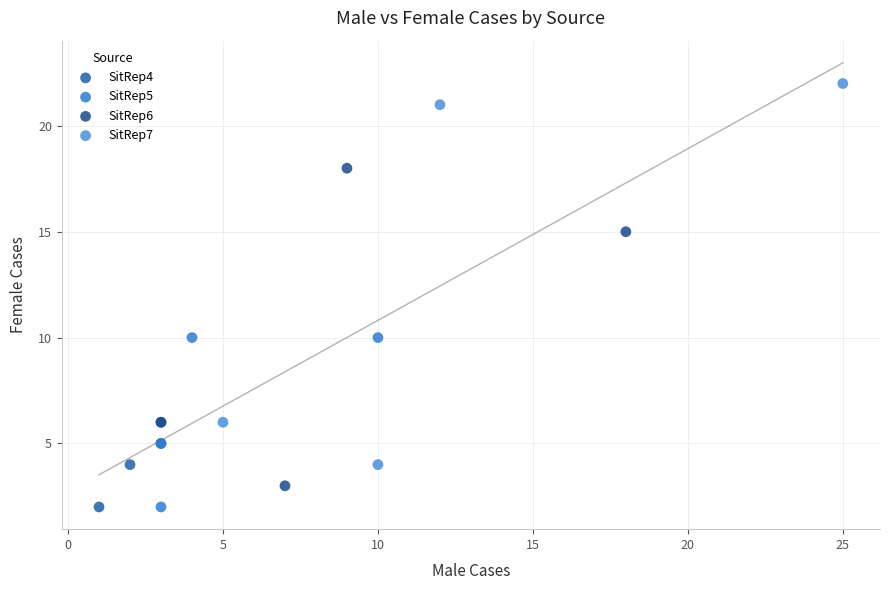

Which series reaches the maximum Y coordinate?

SitRep7